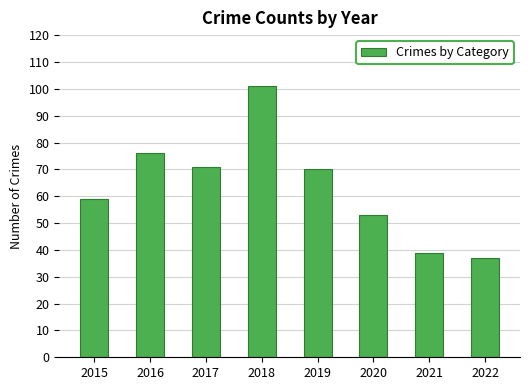

List the labels in order of value, smallest first.

2022, 2021, 2020, 2015, 2019, 2017, 2016, 2018